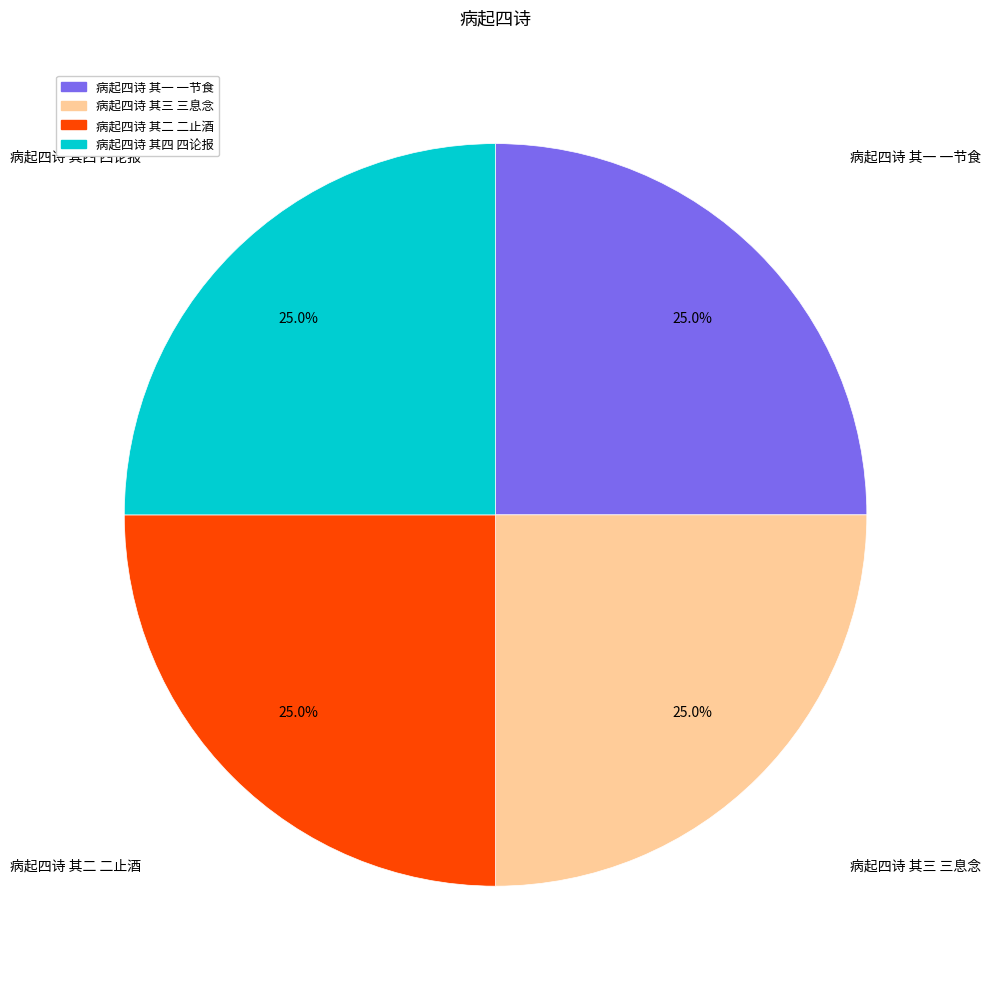

How many slices are in this pie chart?

4